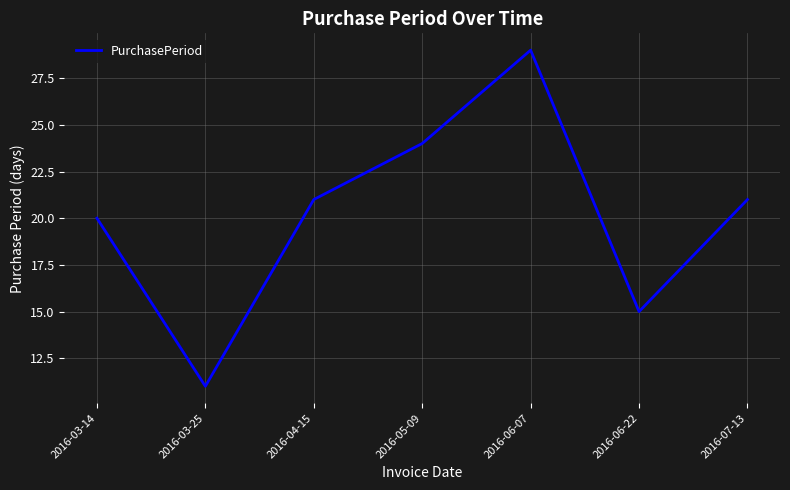

What position from the right is 2016-07-13?

1